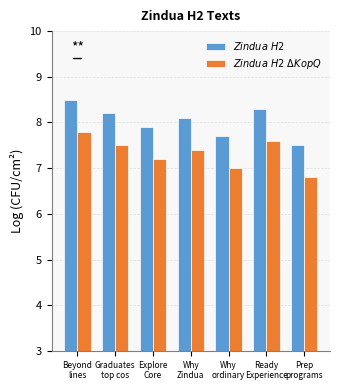

What is the greatest value displayed?

8.5